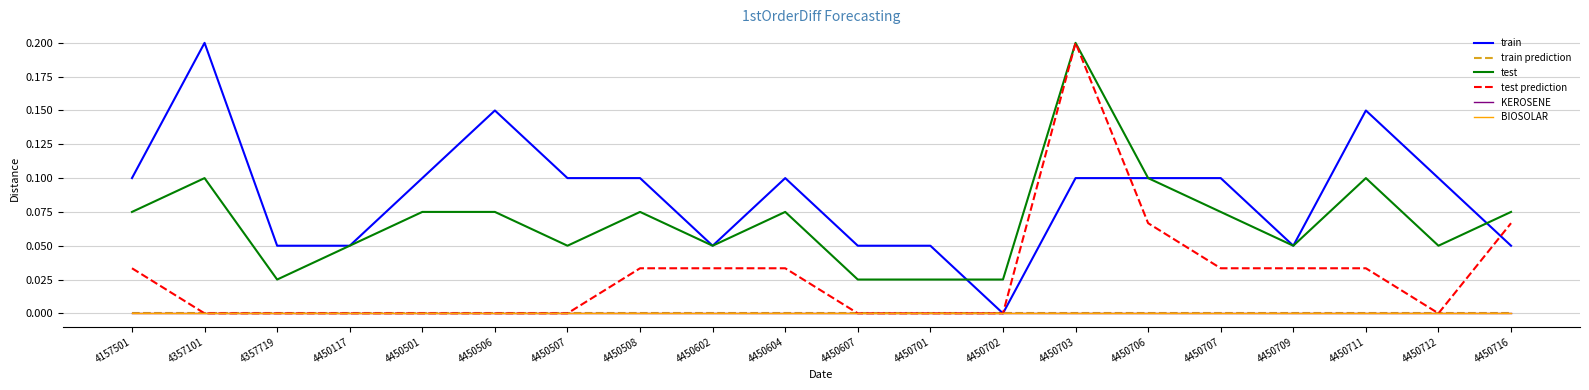

At which label does KEROSENE reach its peak?

4157501